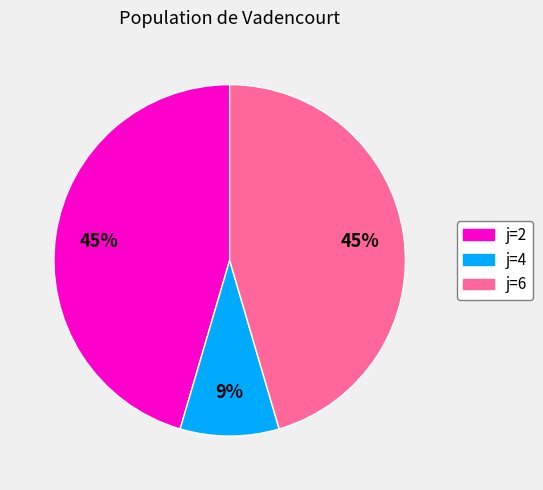

Approximately how many times larger is the value at j=6 compared to j=4?

5.0